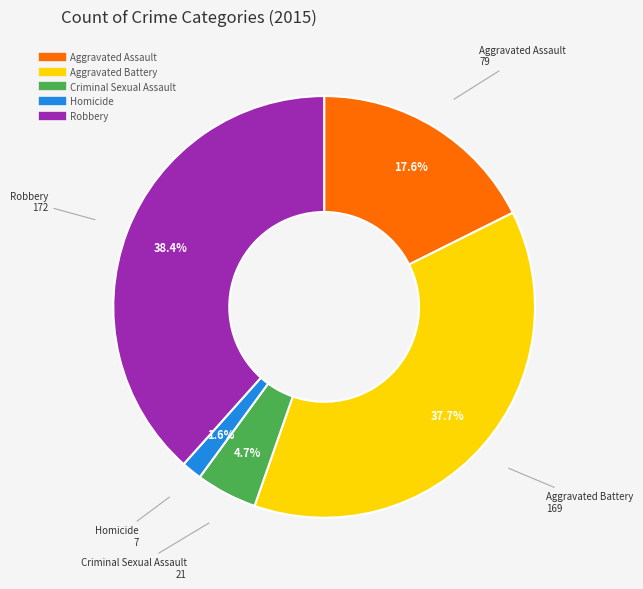

True or false: Aggravated Battery accounts for 43% of the total.

False